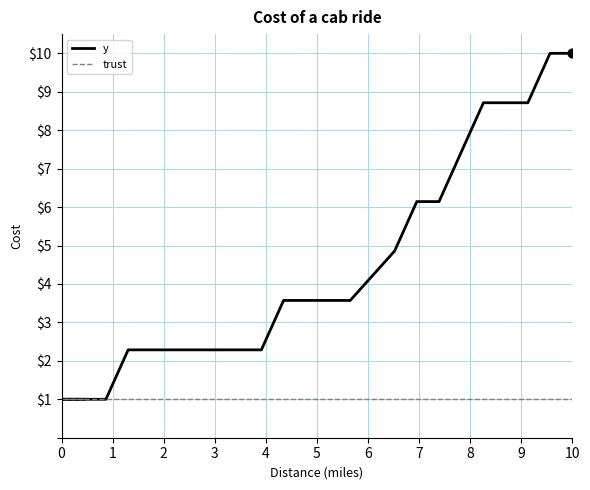

At how many categories does at least one series exceed 7?

5